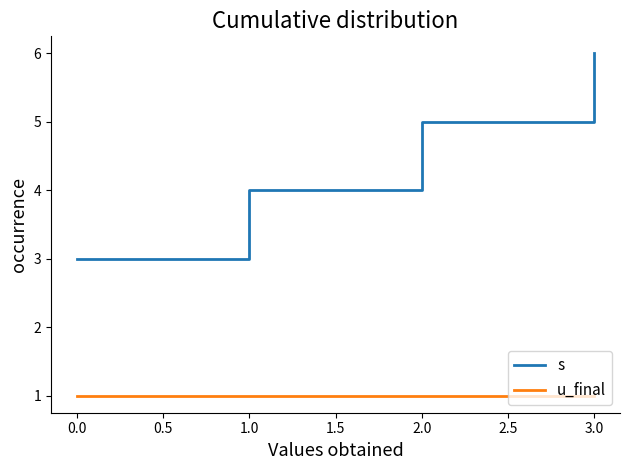

What position from the right is 2.0?

2